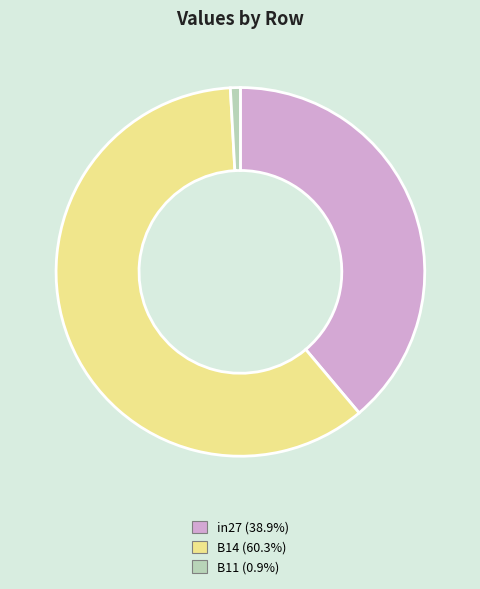

Is it true that B14 is 60% of the pie?

True